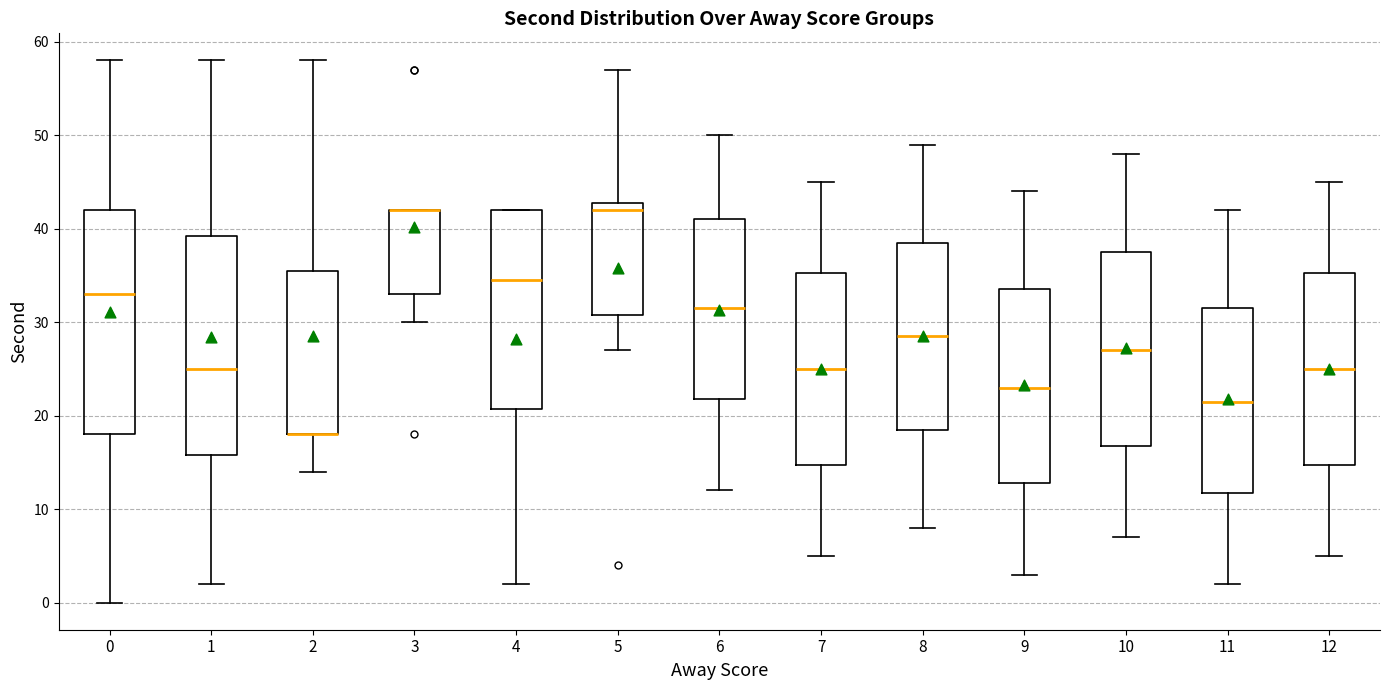

Reading left to right, transcribe this box plot: for each box, give where its median line is, the range the box spans, and where its two whiskers end, as read against the y-axis. The values are not printed on the chart, so give them approximately, as read against the axis.

0: median 33, box 18 to 42, whiskers 0 to 58
1: median 25, box 16 to 39, whiskers 2 to 58
2: median 18 (drawn on the box's lower edge), box 18 to 36, whiskers 14 to 58
3: median 42 (drawn on the box's upper edge), box 33 to 42, whiskers 30 to 42
4: median 35, box 21 to 42, whiskers 2 to 42
5: median 42, box 31 to 43, whiskers 27 to 57
6: median 32, box 22 to 41, whiskers 12 to 50
7: median 25, box 15 to 35, whiskers 5 to 45
8: median 29, box 19 to 39, whiskers 8 to 49
9: median 23, box 13 to 34, whiskers 3 to 44
10: median 27, box 17 to 38, whiskers 7 to 48
11: median 22, box 12 to 32, whiskers 2 to 42
12: median 25, box 15 to 35, whiskers 5 to 45